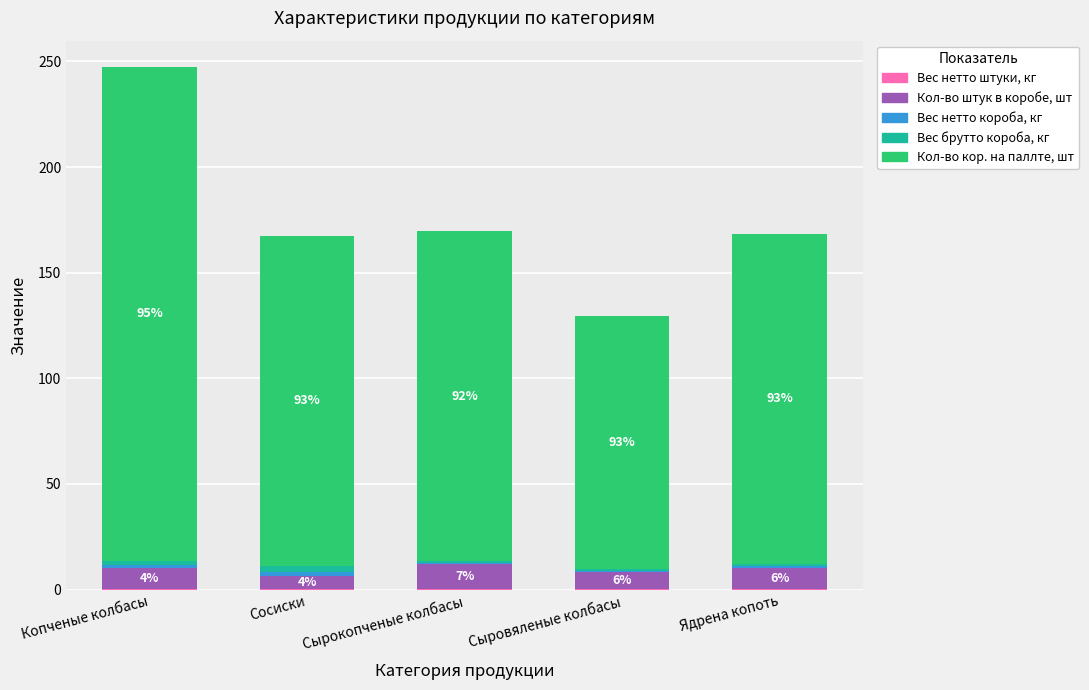

Does the chart contain stacked bars?

Yes